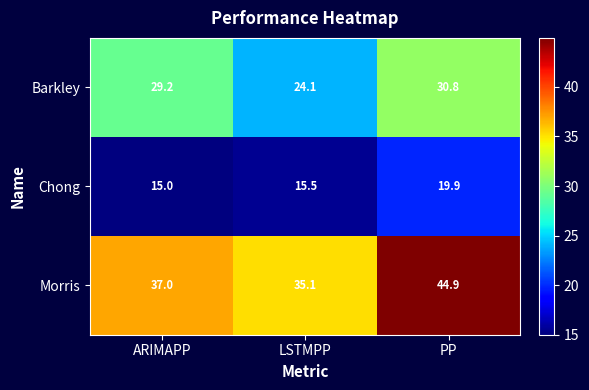

What is the average value of the Barkley series?

28.0